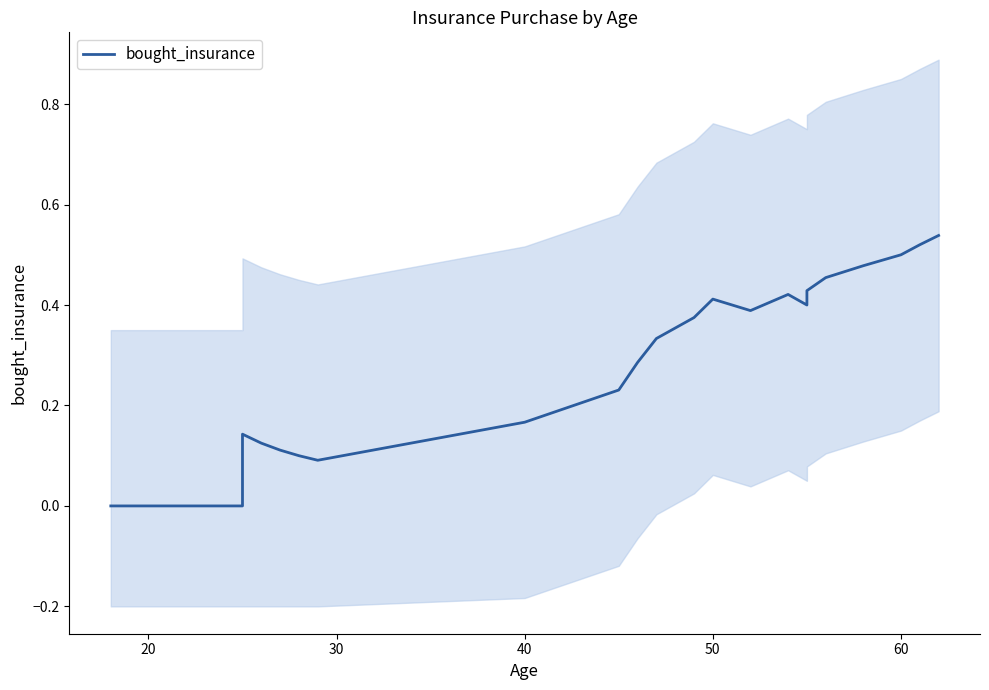

Does the chart have visible grid lines?

No